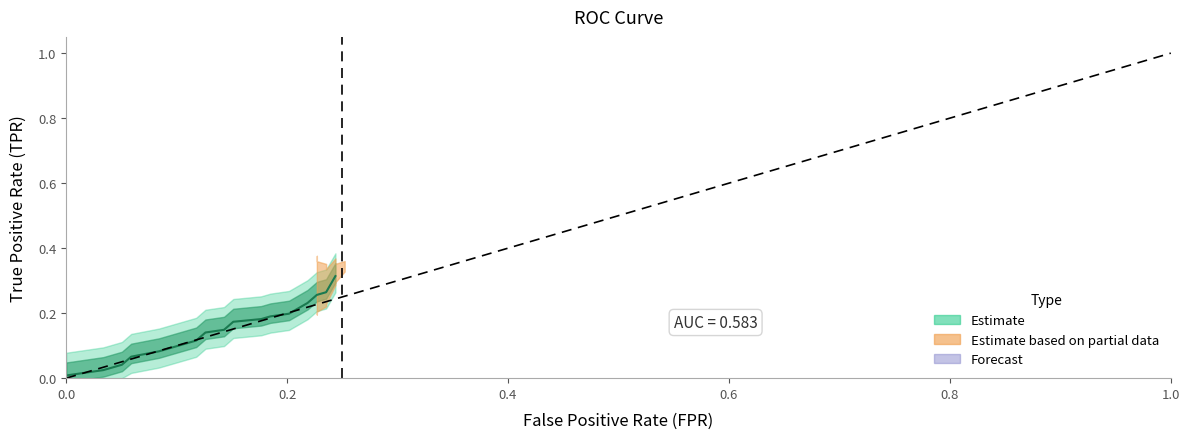

How many data points does each series have?

40